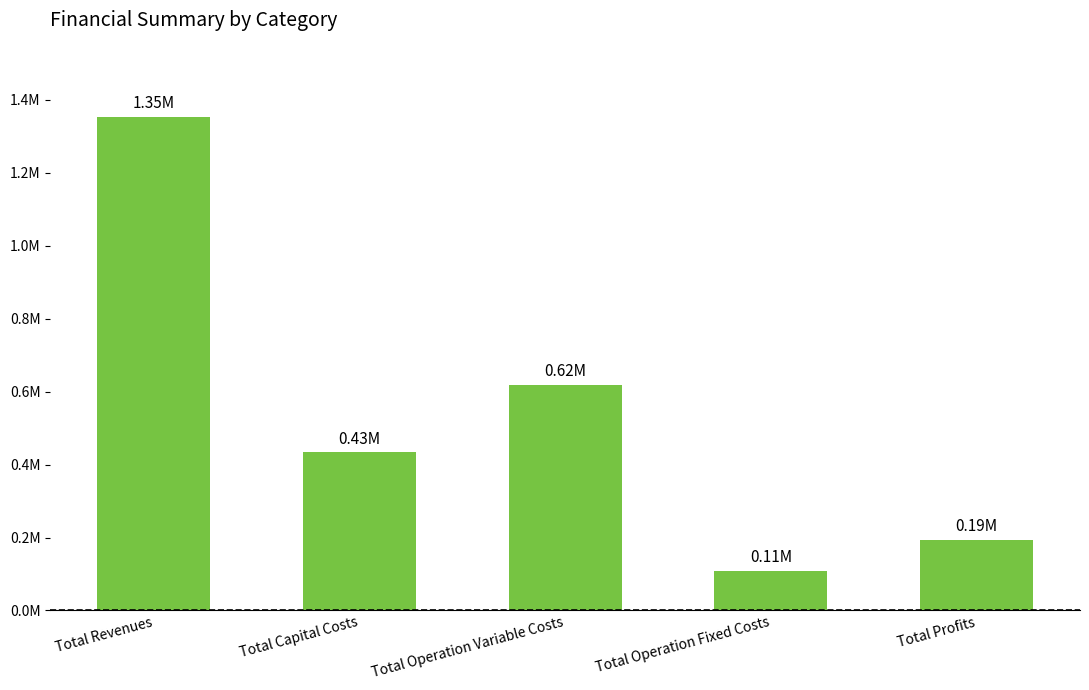

At which category does the chart reach its peak across all series?

Total Revenues